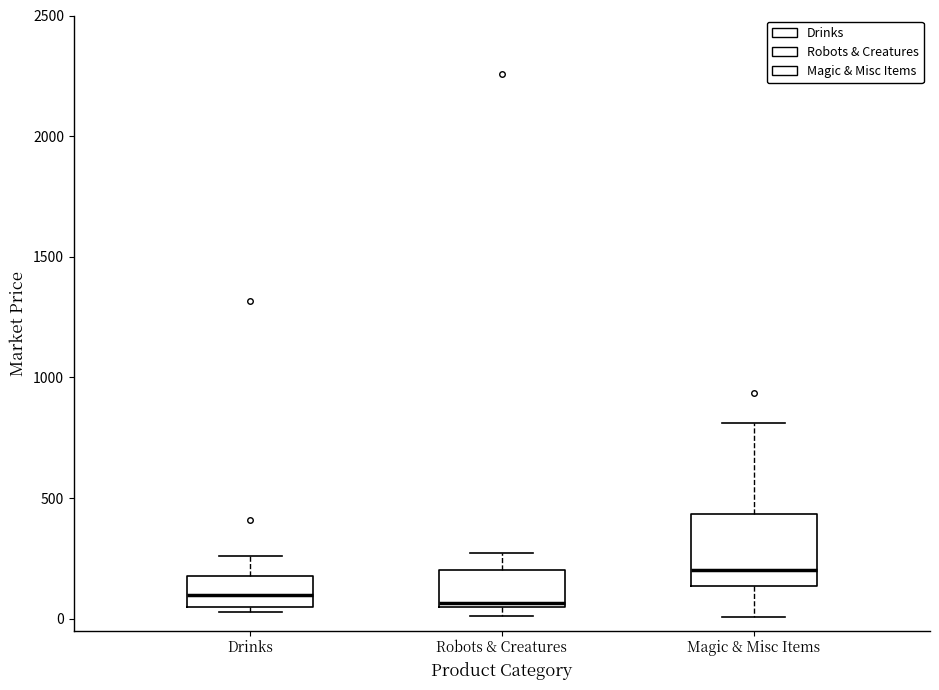

Which box's median line is the highest?

Magic & Misc Items